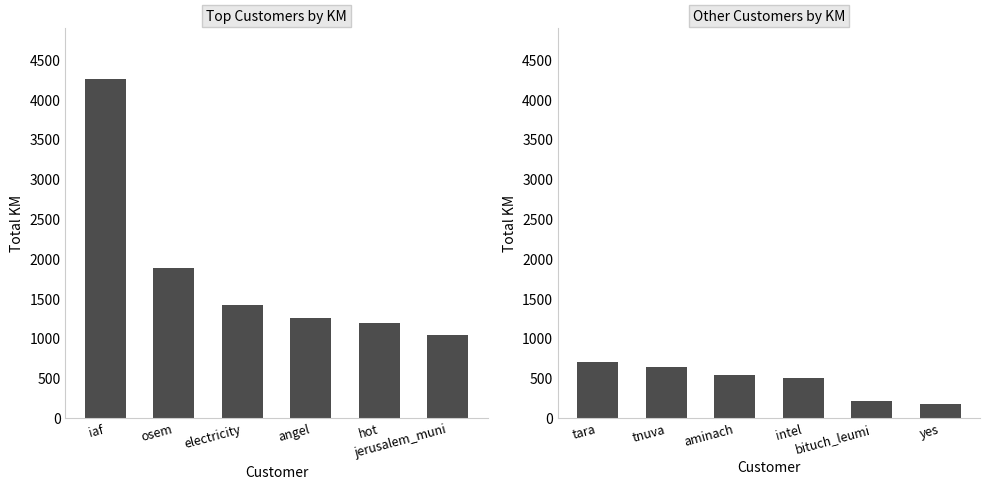

Does the chart contain any negative values?

No